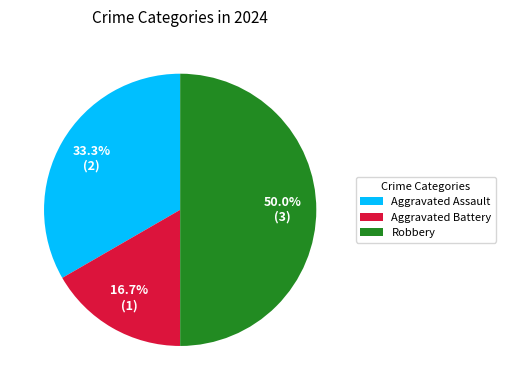

To the nearest percent, what is the difference between the largest and smallest slice percentages?

33%